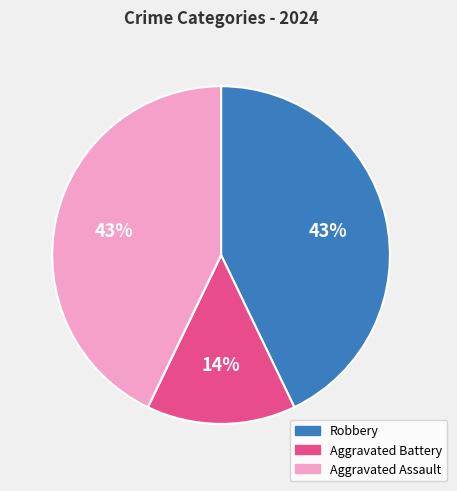

To the nearest percent, what is the average slice percentage?

25%